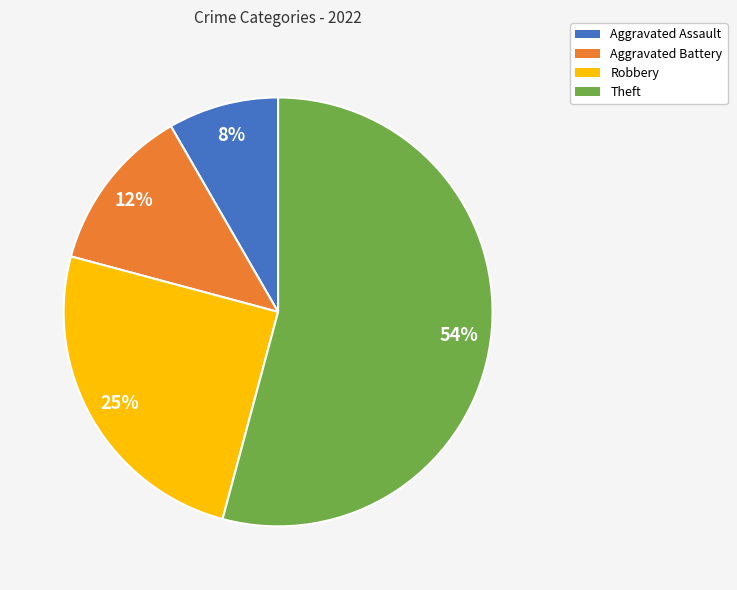

How many segments does this pie chart have?

4